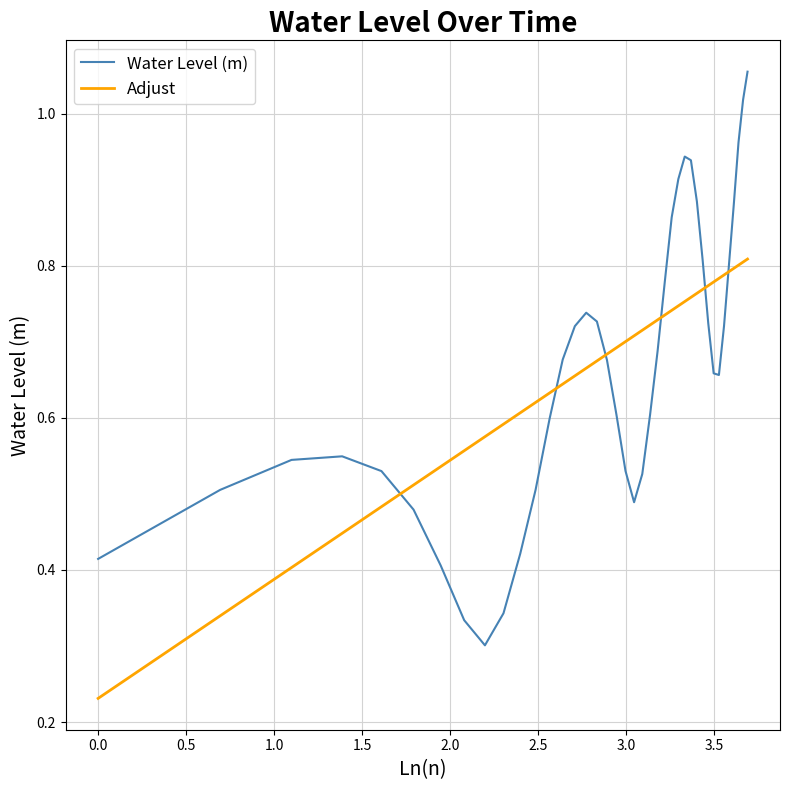

Rank the series by their maximum value, from highest to lowest.

Water Level (m), Adjust